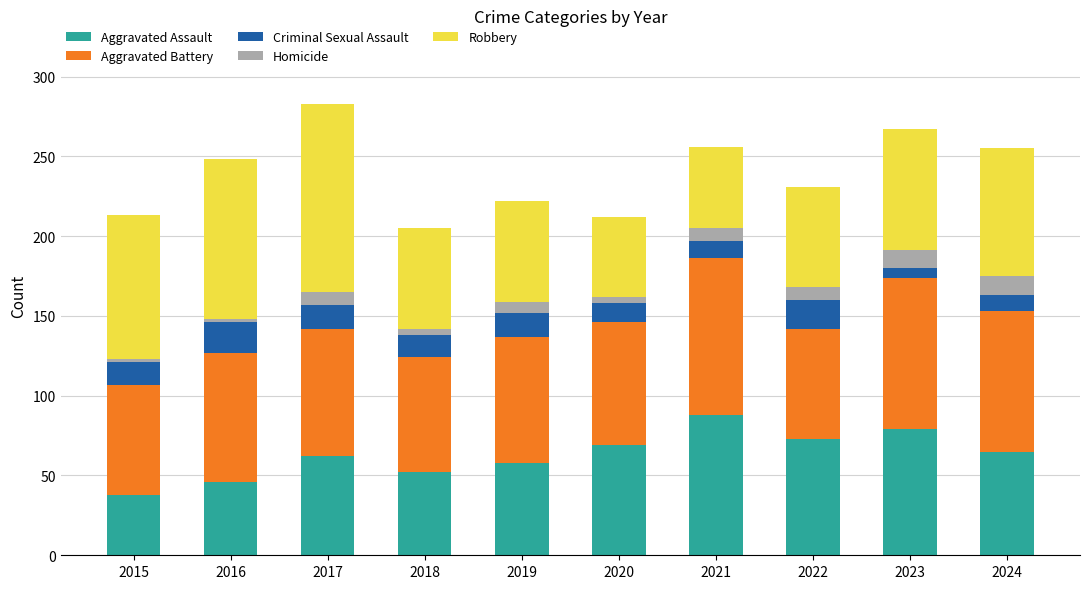

Are the bars grouped side by side (vs. stacked)?

No